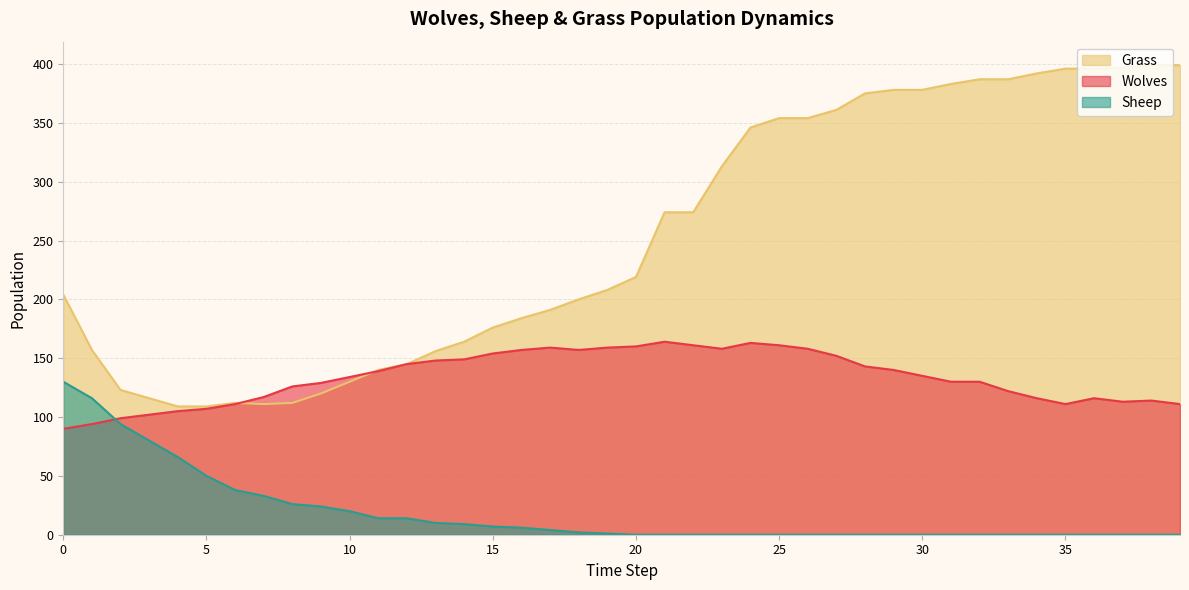

What is the difference between the maximum and second lowest values in the Wolves series?

70